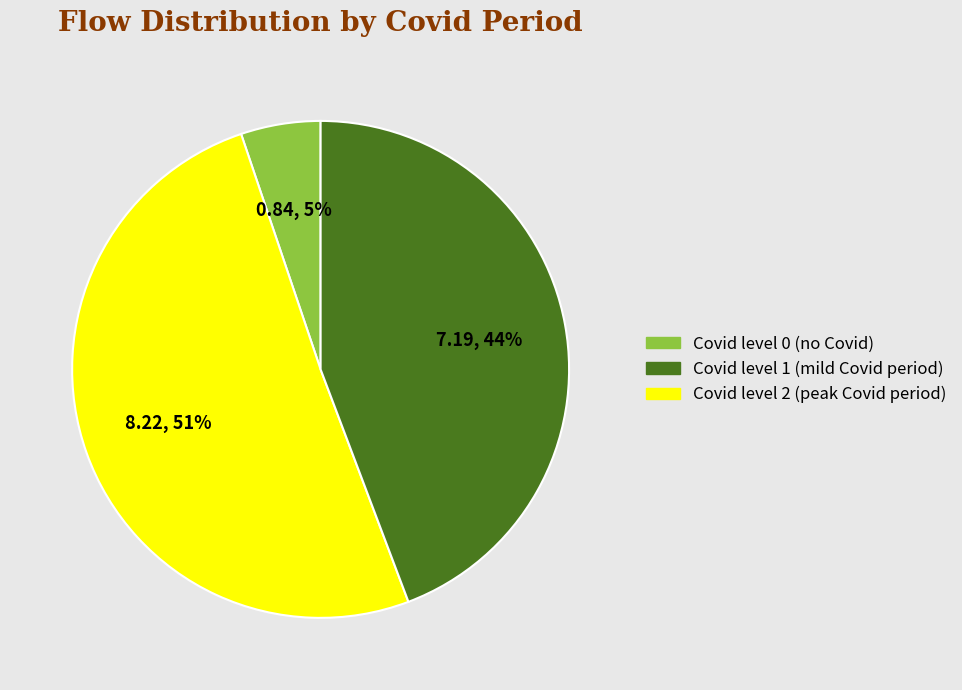

Does any single category account for the majority?

Yes